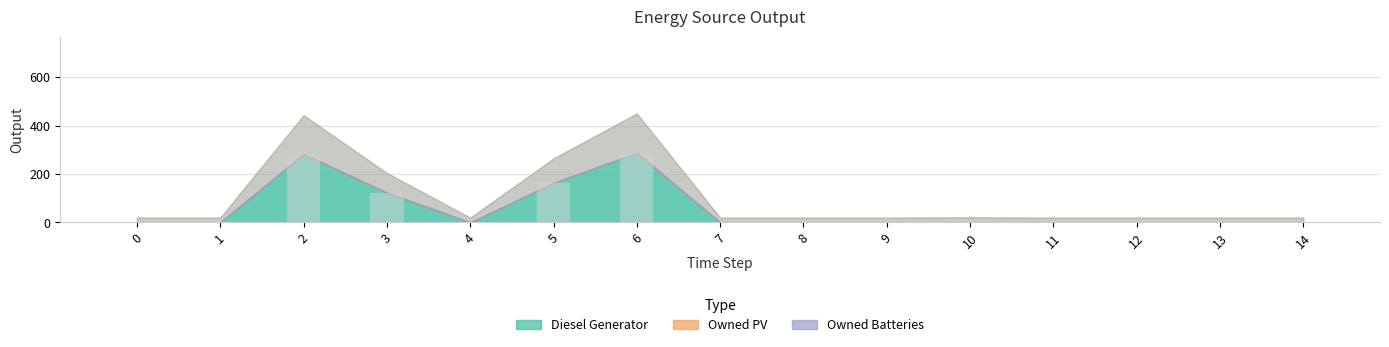

What is the maximum value shown in the chart?

287